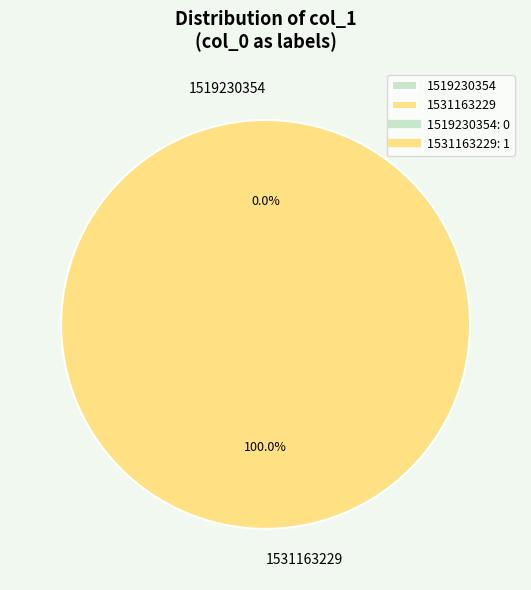

To the nearest percent, what is the combined percentage of 1531163229 and 1519230354?

100%